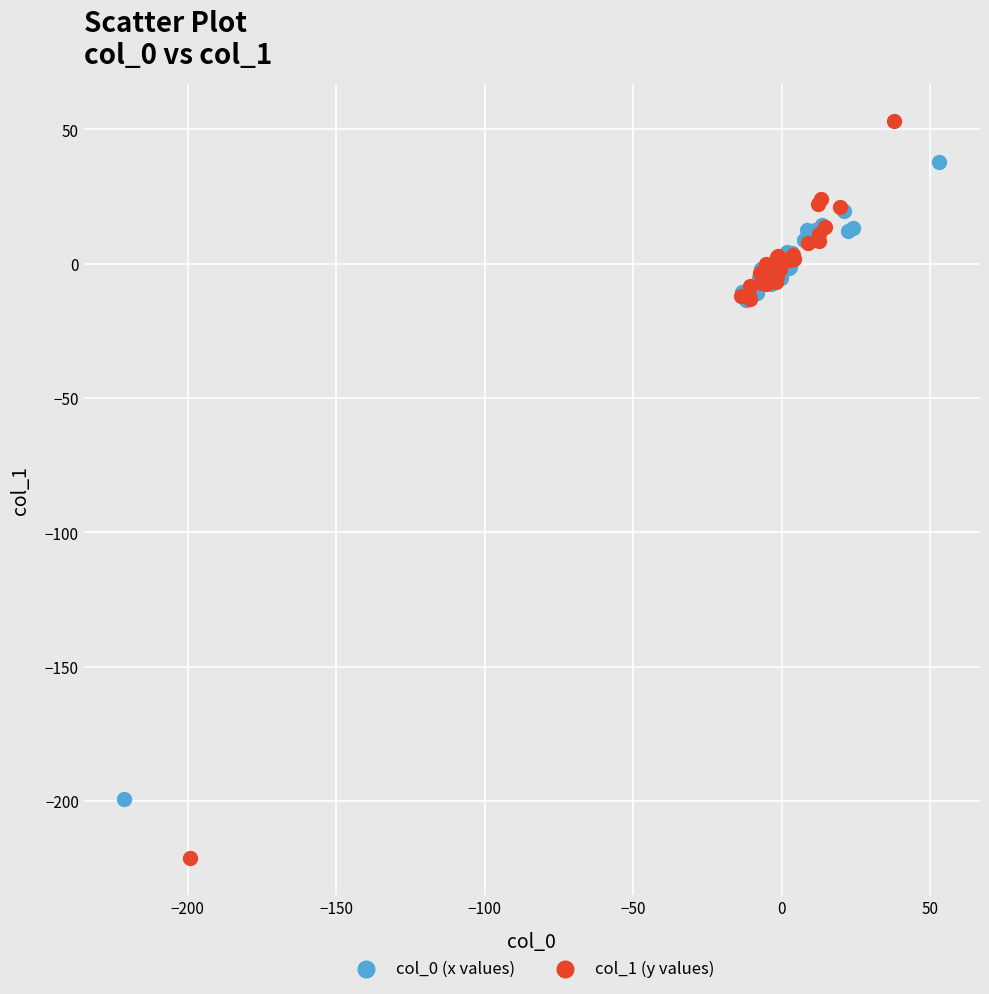

Which series contains the highest Y value?

col_1 (y values)